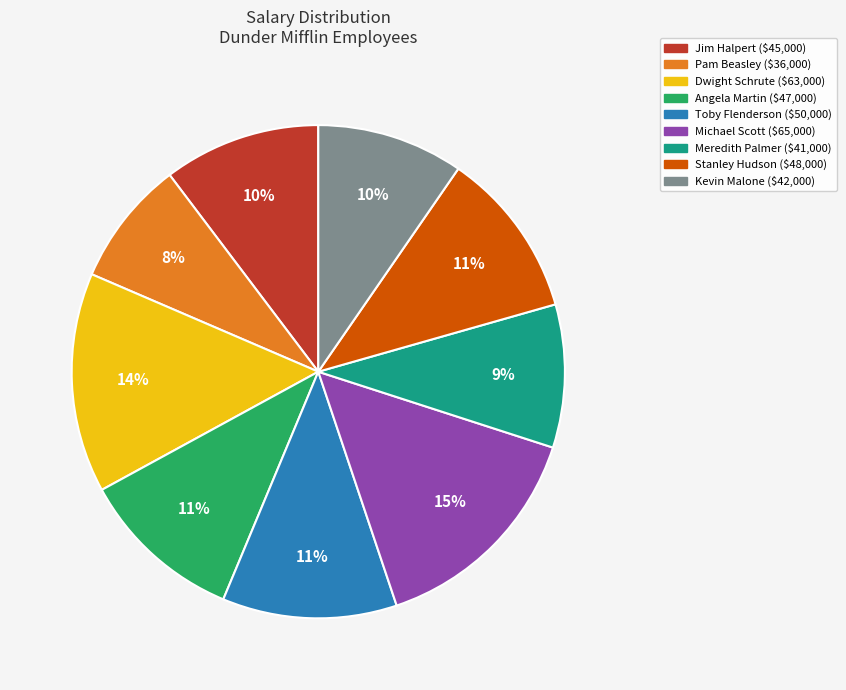

True or false: Stanley Hudson accounts for 11% of the total.

True